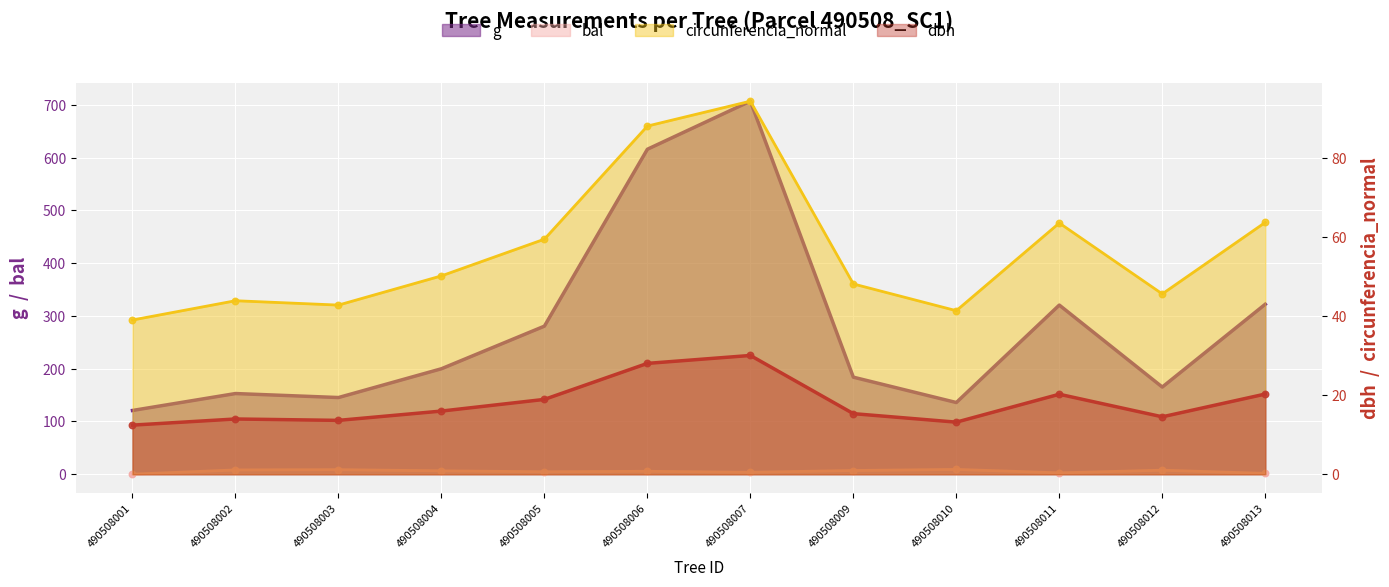

At how many categories does at least one series exceed 122?

11